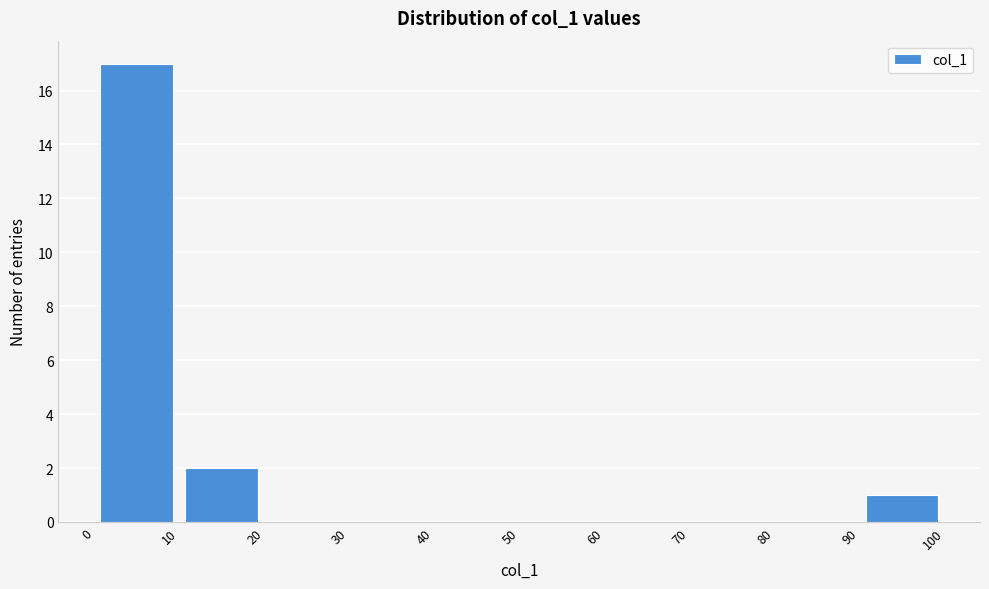

Which range on the x-axis has the tallest bar?

0 to 10